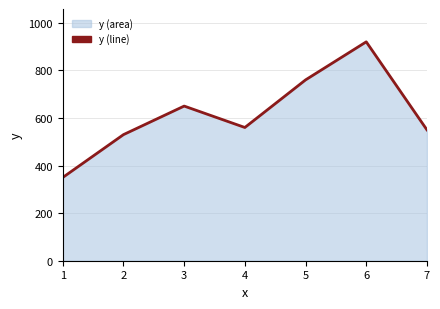

Rank the categories by value from highest to lowest.

6, 5, 3, 4, 7, 2, 1